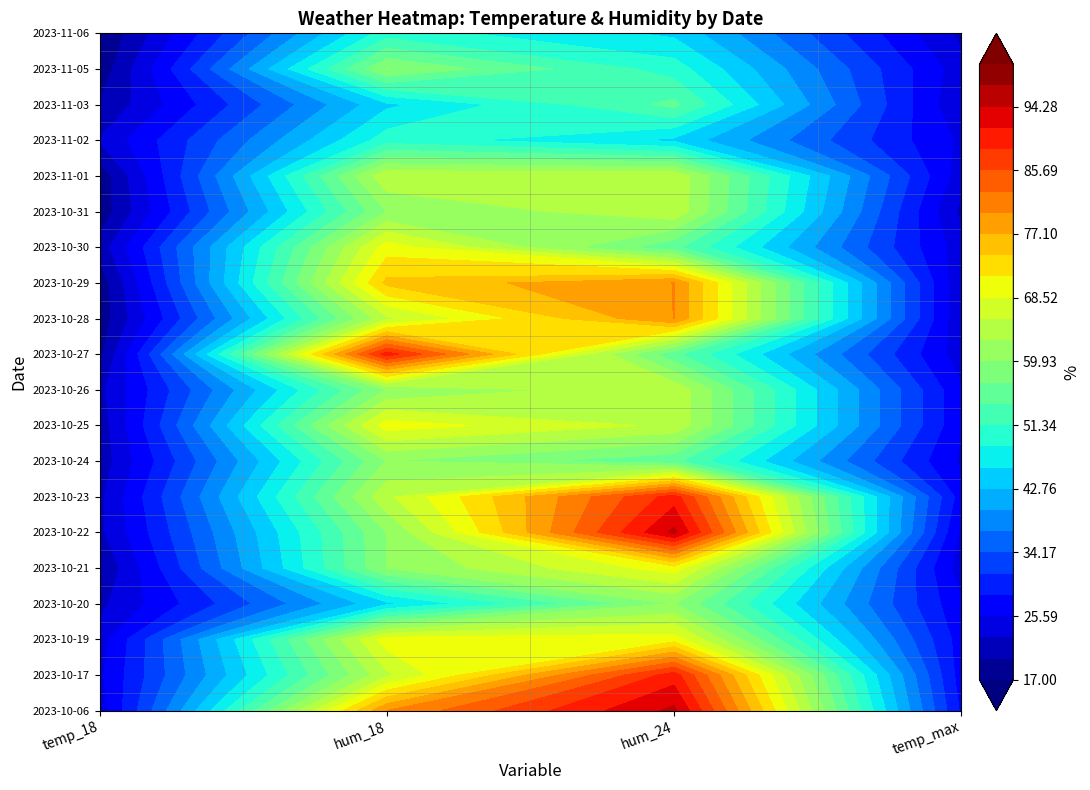

True or false: 2023-10-17 has a value of 65 at hum_18.

True